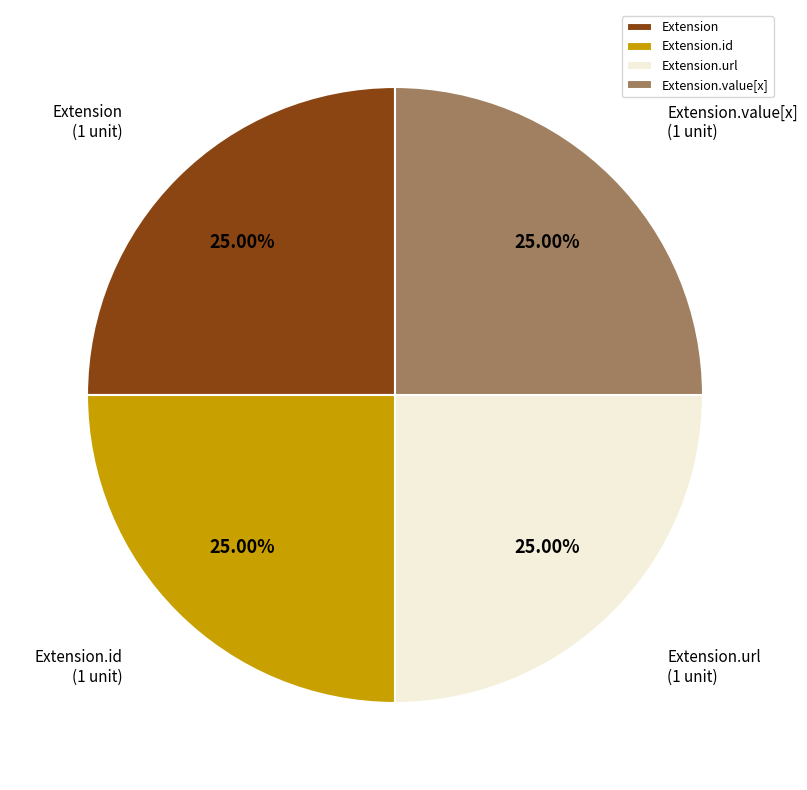

Approximately how many times larger is the value at Extension.url compared to Extension?

1.0